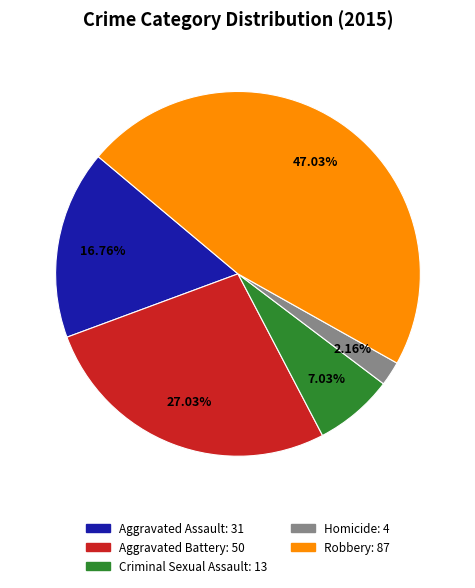

Is there a majority slice in this chart?

No